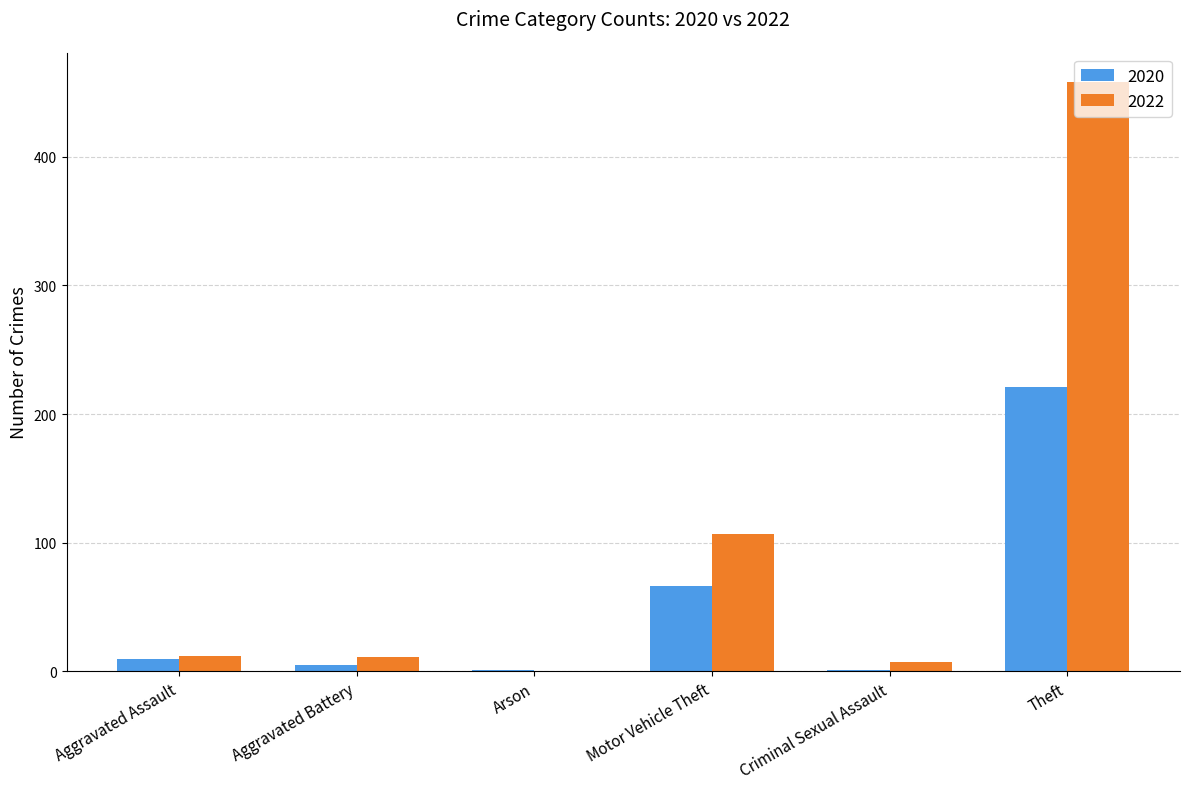

How many distinct data groups are displayed?

2